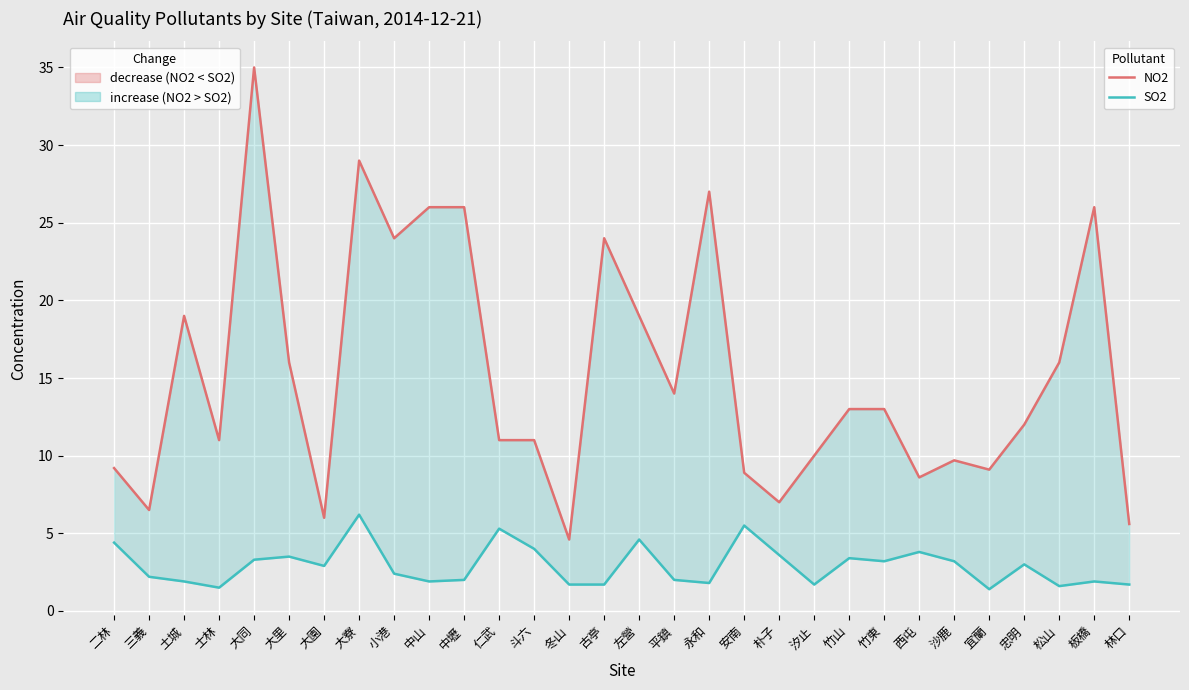

How many lines are shown in the chart?

2